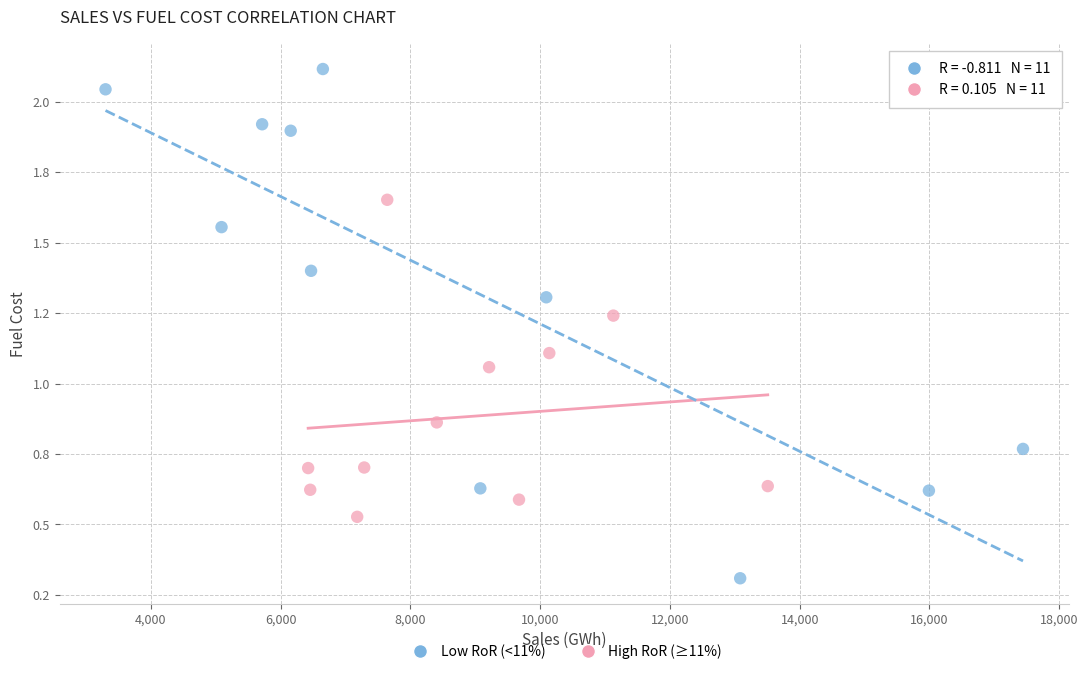

What are all the series names shown in the legend?

Low RoR (<11%), High RoR (≥11%)